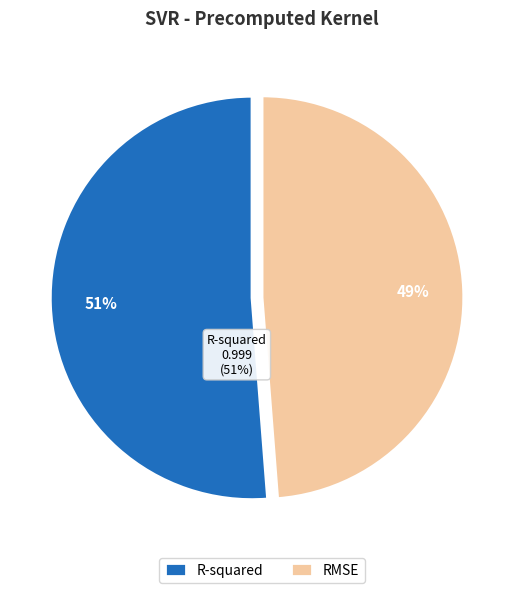

Combined, what portion of the pie is RMSE and R-squared?

100.0%